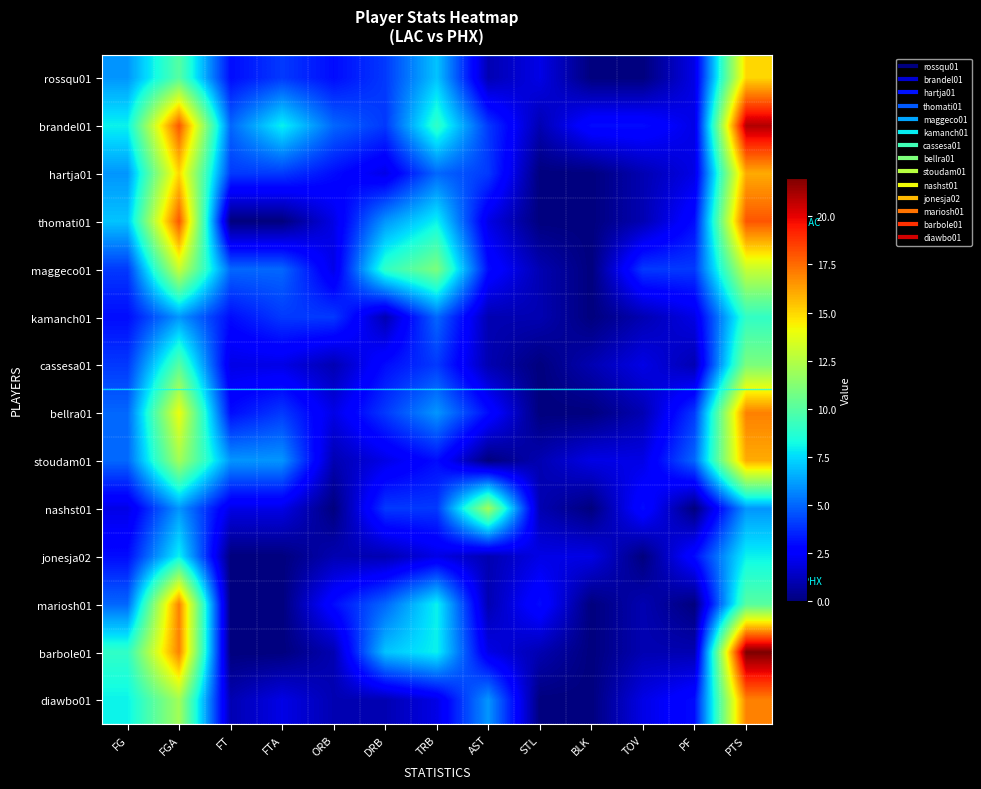

How many categories are shown in the chart?

13